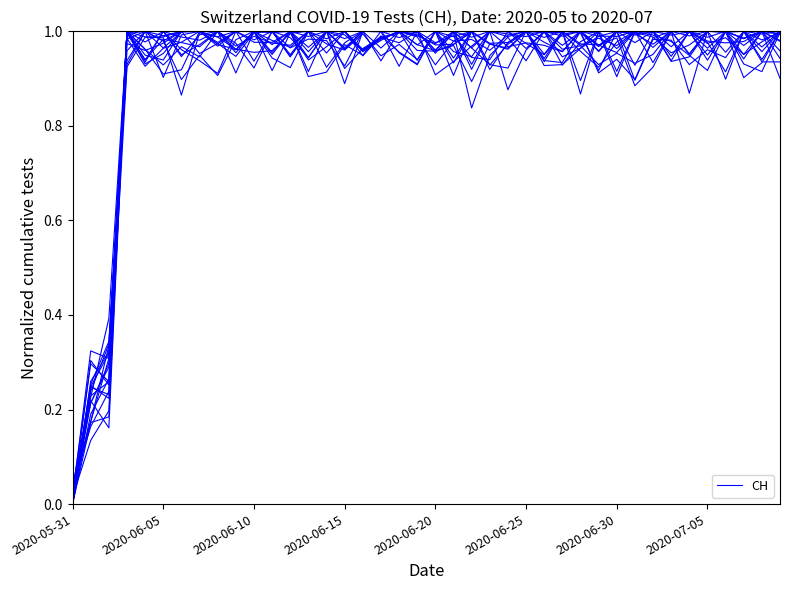

Is this an area chart (filled region under the line)?

No